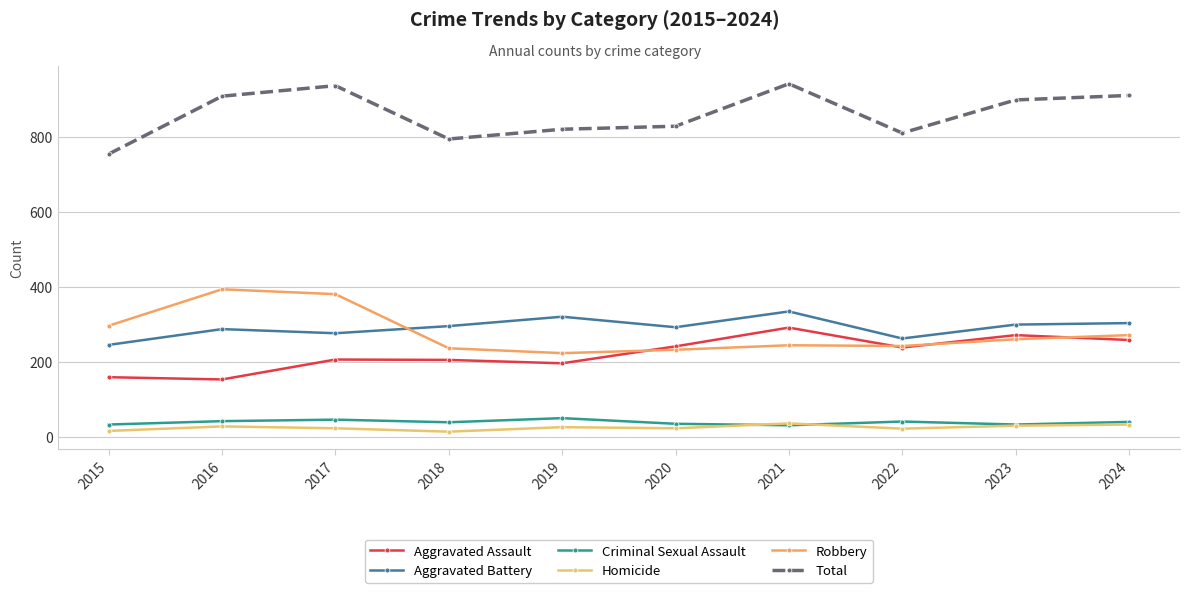

At 2022, list the series in order from smallest to largest.

Homicide, Criminal Sexual Assault, Aggravated Assault, Robbery, Aggravated Battery, Total